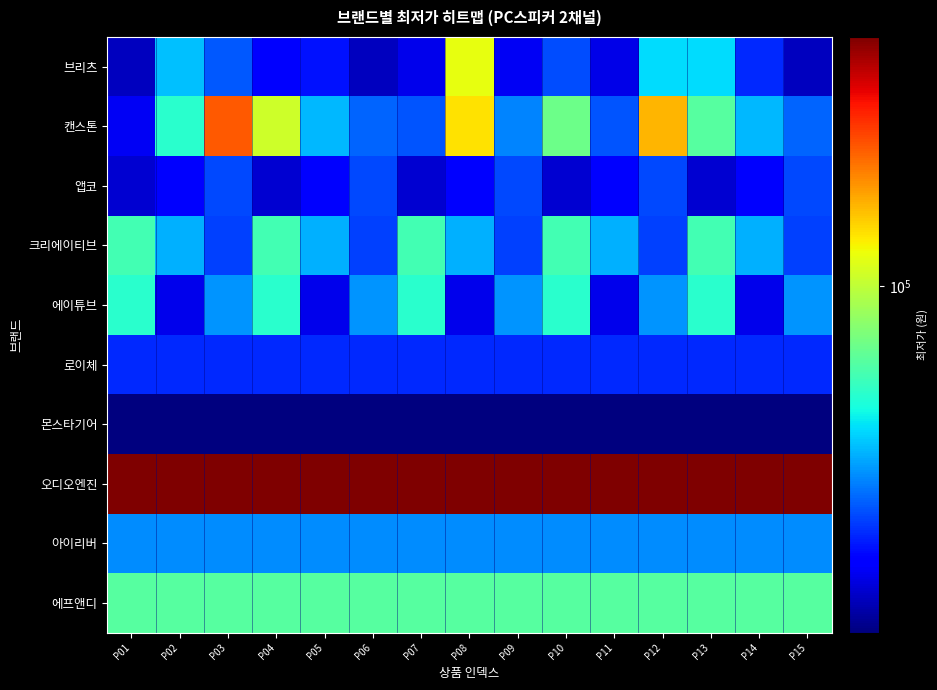

Which series has the largest total across all categories?

오디오엔진